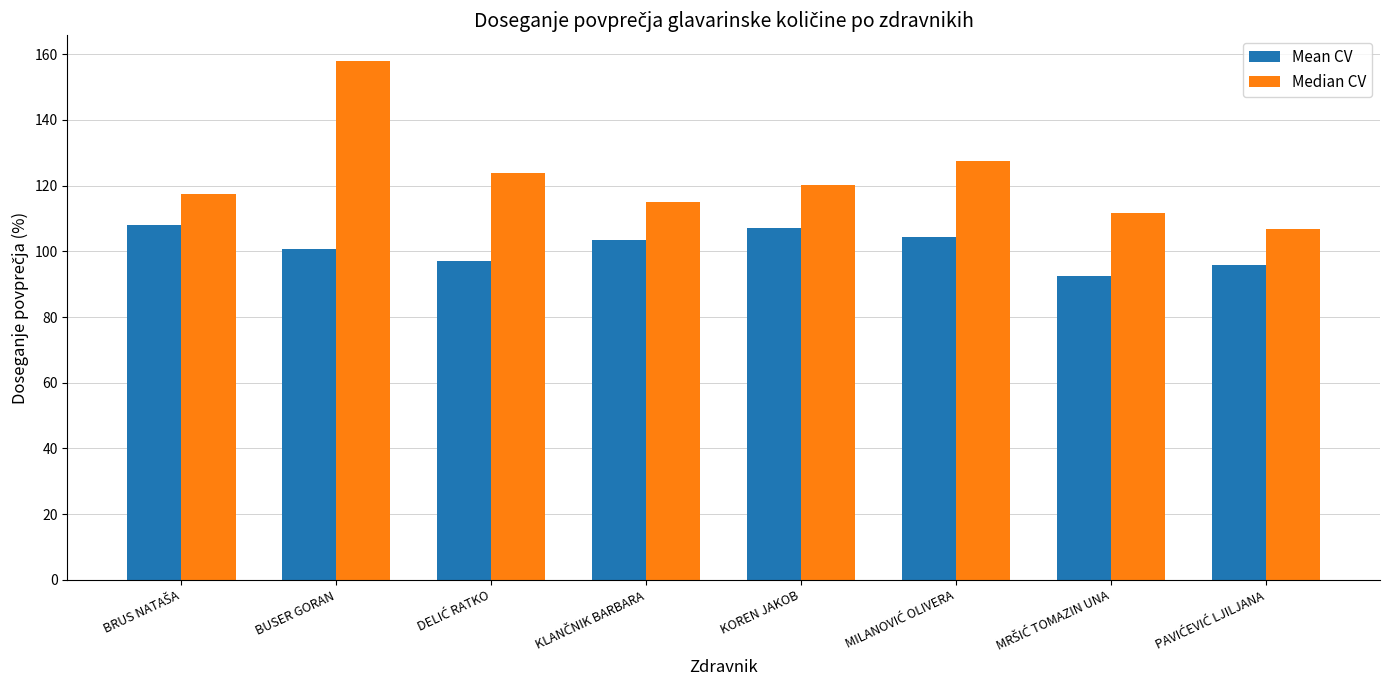

What is the greatest value displayed?

157.8